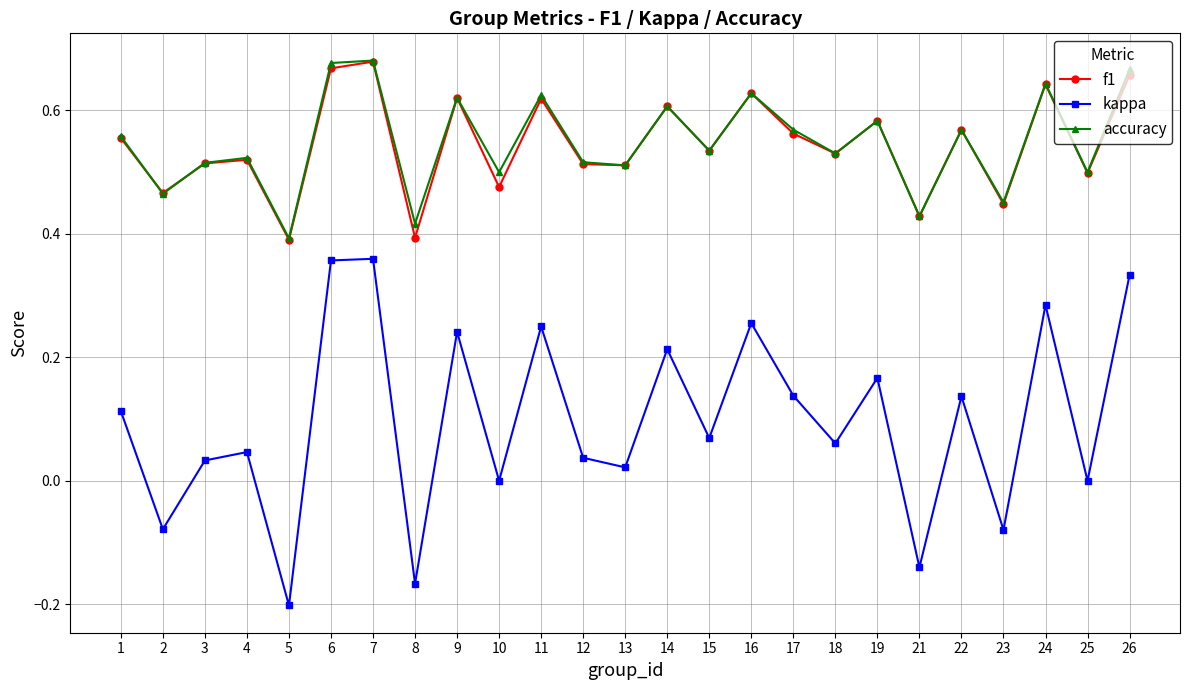

How many data points does each series have?

25